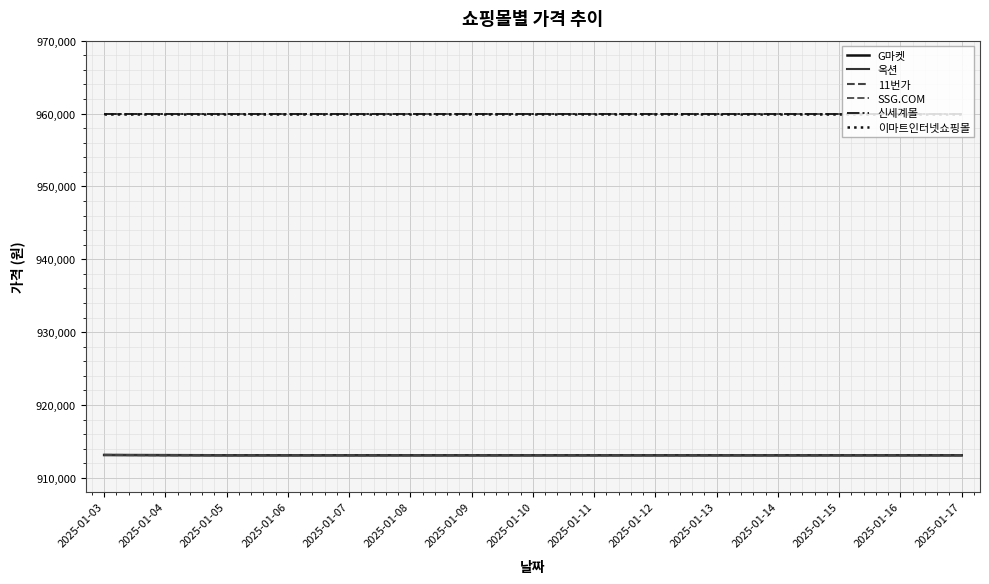

What is the difference between the maximum and minimum values in the G마켓 series?

40